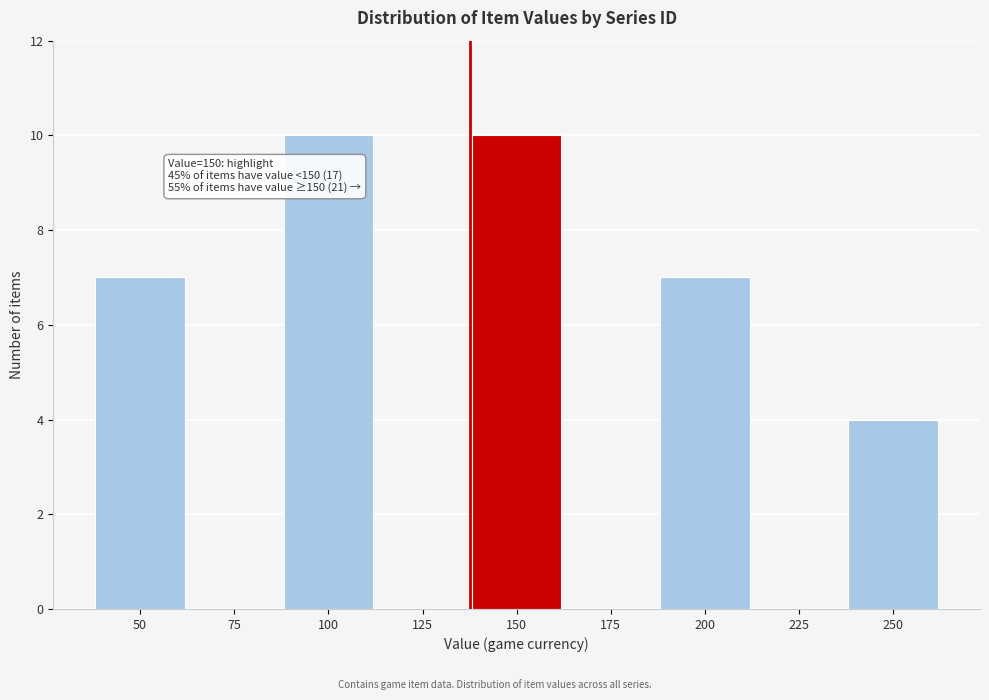

Reading right to left, extract all data points from this chart.

250=4	225=0	200=7	175=0	150=10	125=0	100=10	75=0	50=7